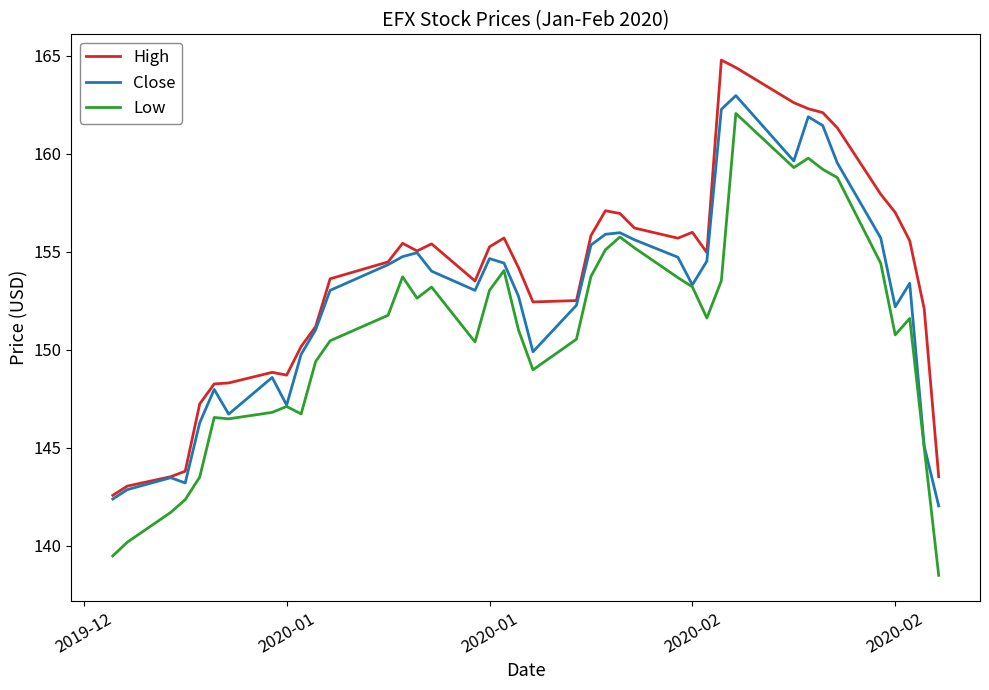

What are all the series names shown in the legend?

High, Close, Low